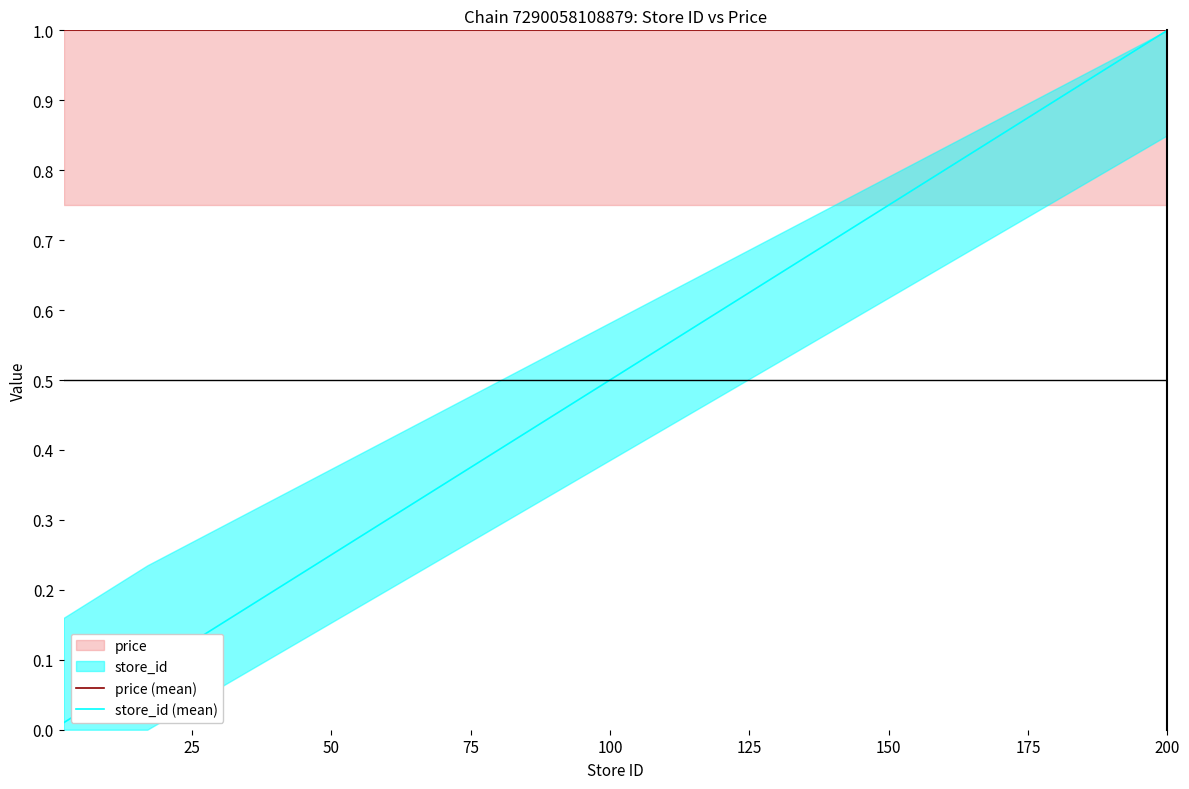

What is the highest value of the store_id (mean) series?

1.0